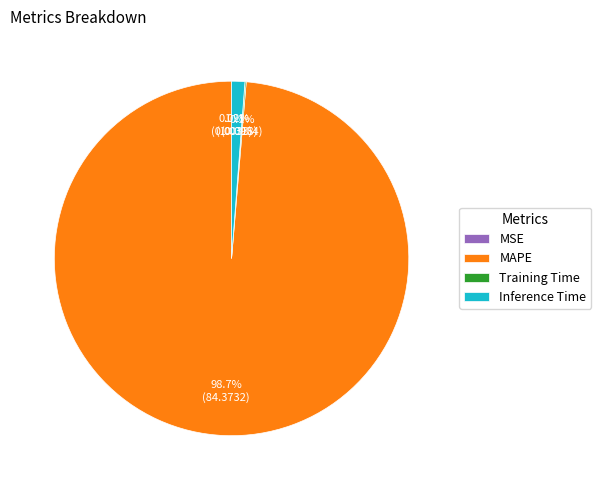

What percentage is NOT represented by Inference Time?

98.8%